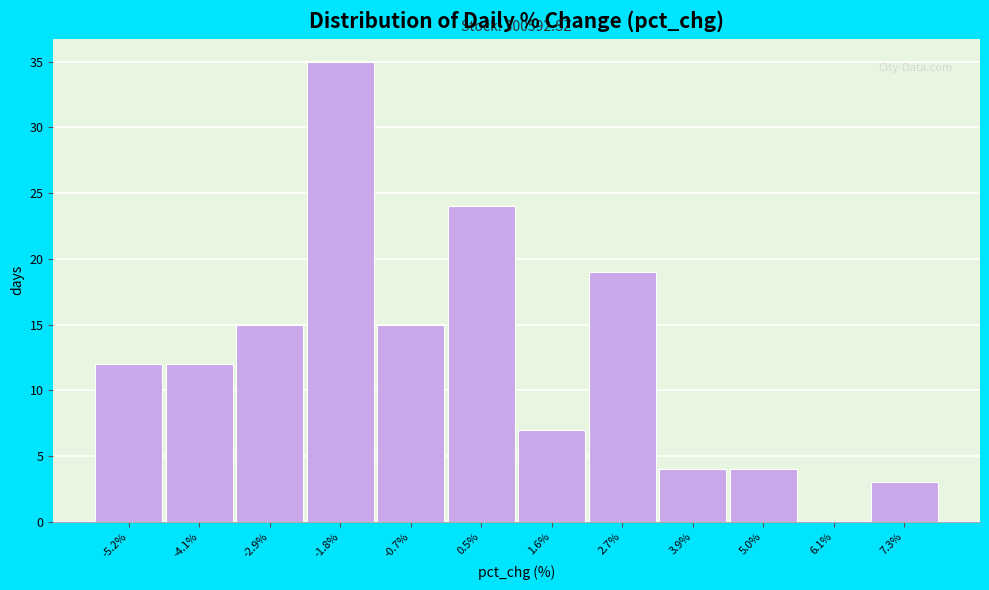

Reading left to right, transcribe all the data shown in this chart.

-5.2%=12	-4.1%=12	-2.9%=15	-1.8%=35	-0.7%=15	0.5%=24	1.6%=7	2.7%=19	3.9%=4	5.0%=4	6.1%=0	7.3%=3